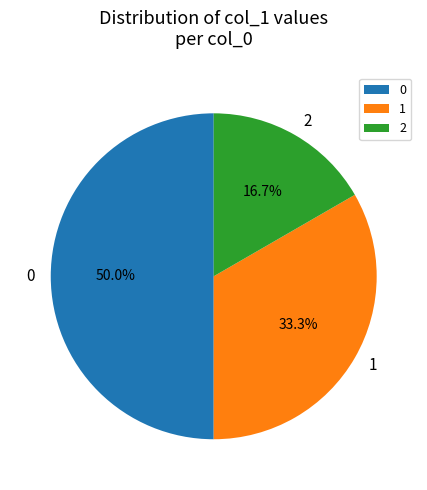

How many slices are in this pie chart?

3